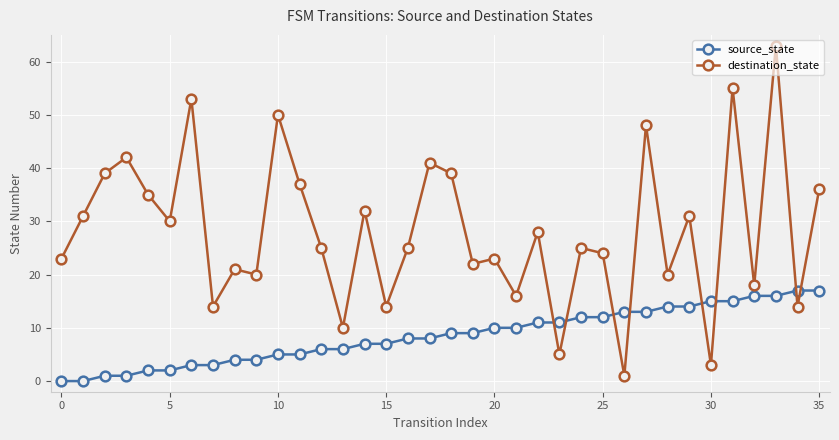

After their last crossing, which series has the higher values: destination_state or source_state?

destination_state